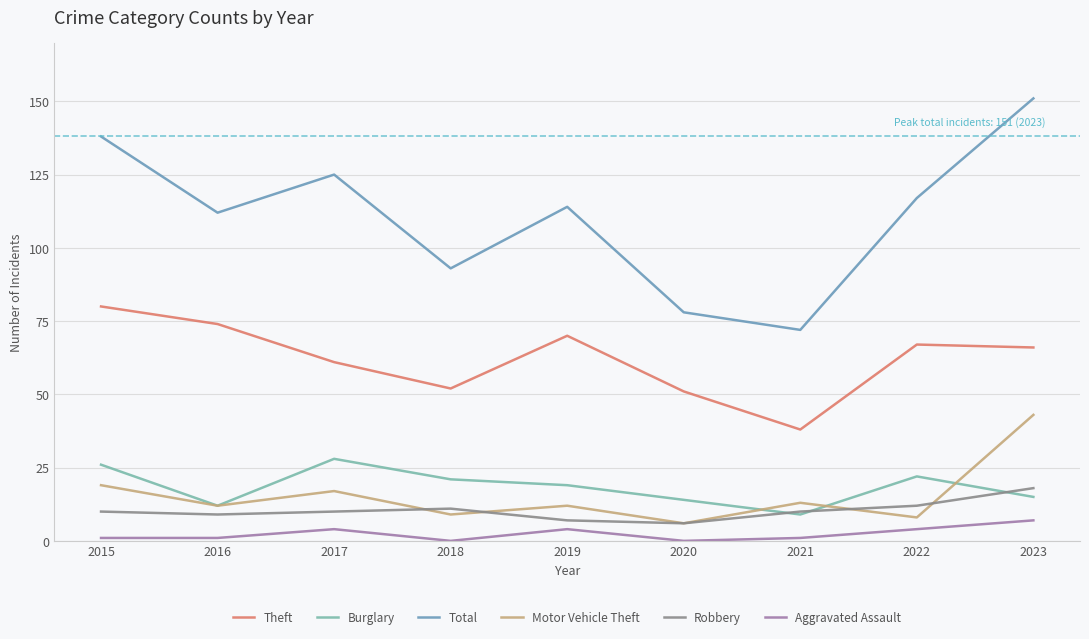

What value does the Burglary series have at 2018, to the nearest 5?

20